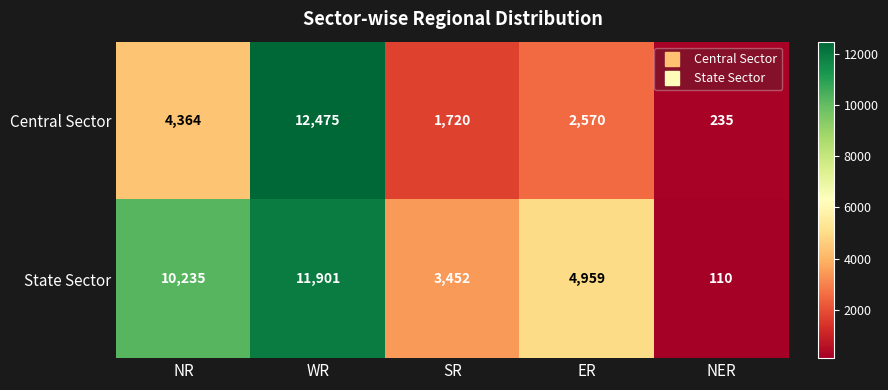

What is the greatest value displayed?

12475